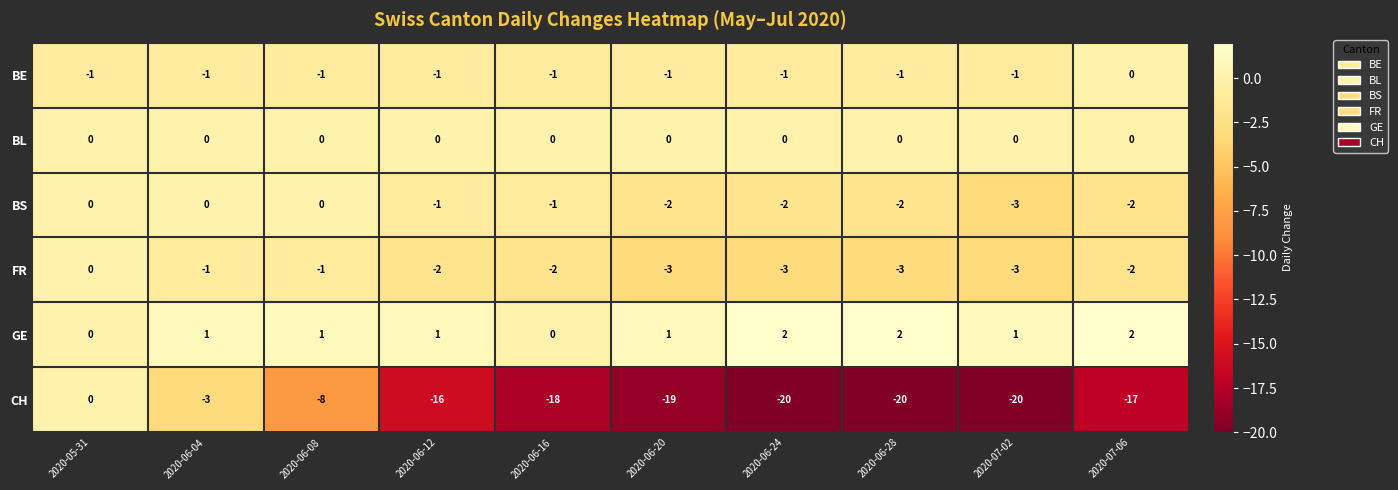

Which series has the widest spread of values?

CH